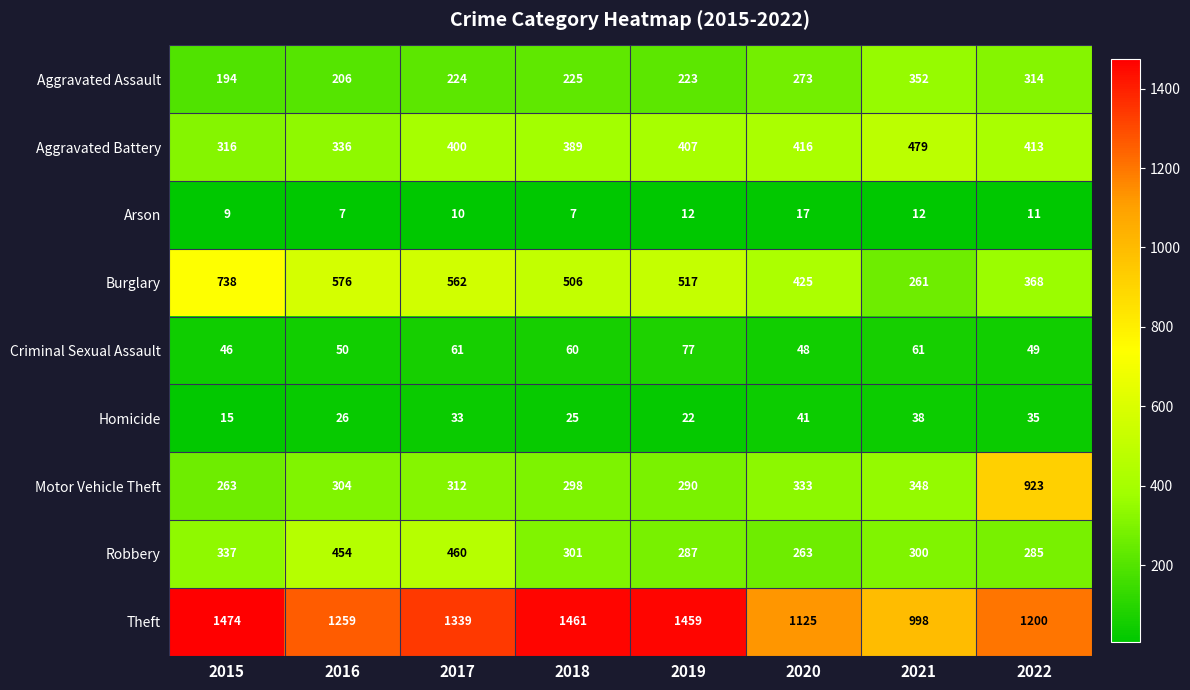

Rank the series by their maximum value, from lowest to highest.

Arson, Homicide, Criminal Sexual Assault, Aggravated Assault, Robbery, Aggravated Battery, Burglary, Motor Vehicle Theft, Theft